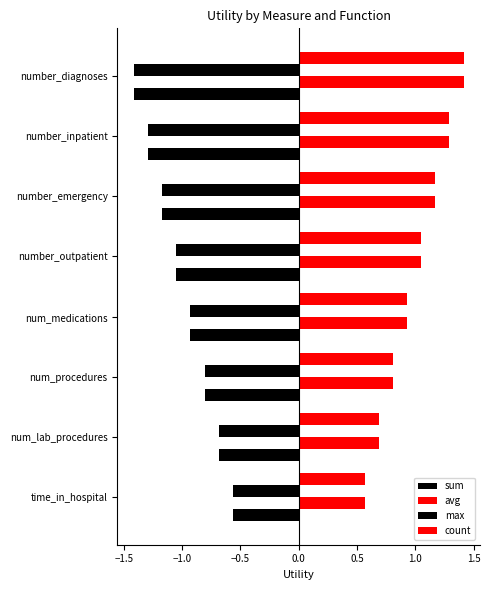

Which series has the largest total across all categories?

avg